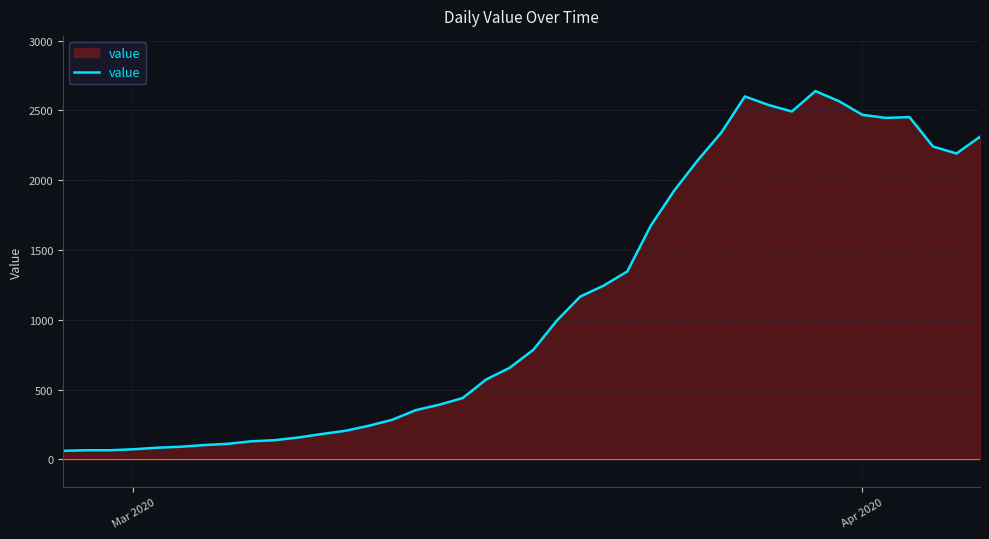

Does the chart display data point markers on the line(s)?

No